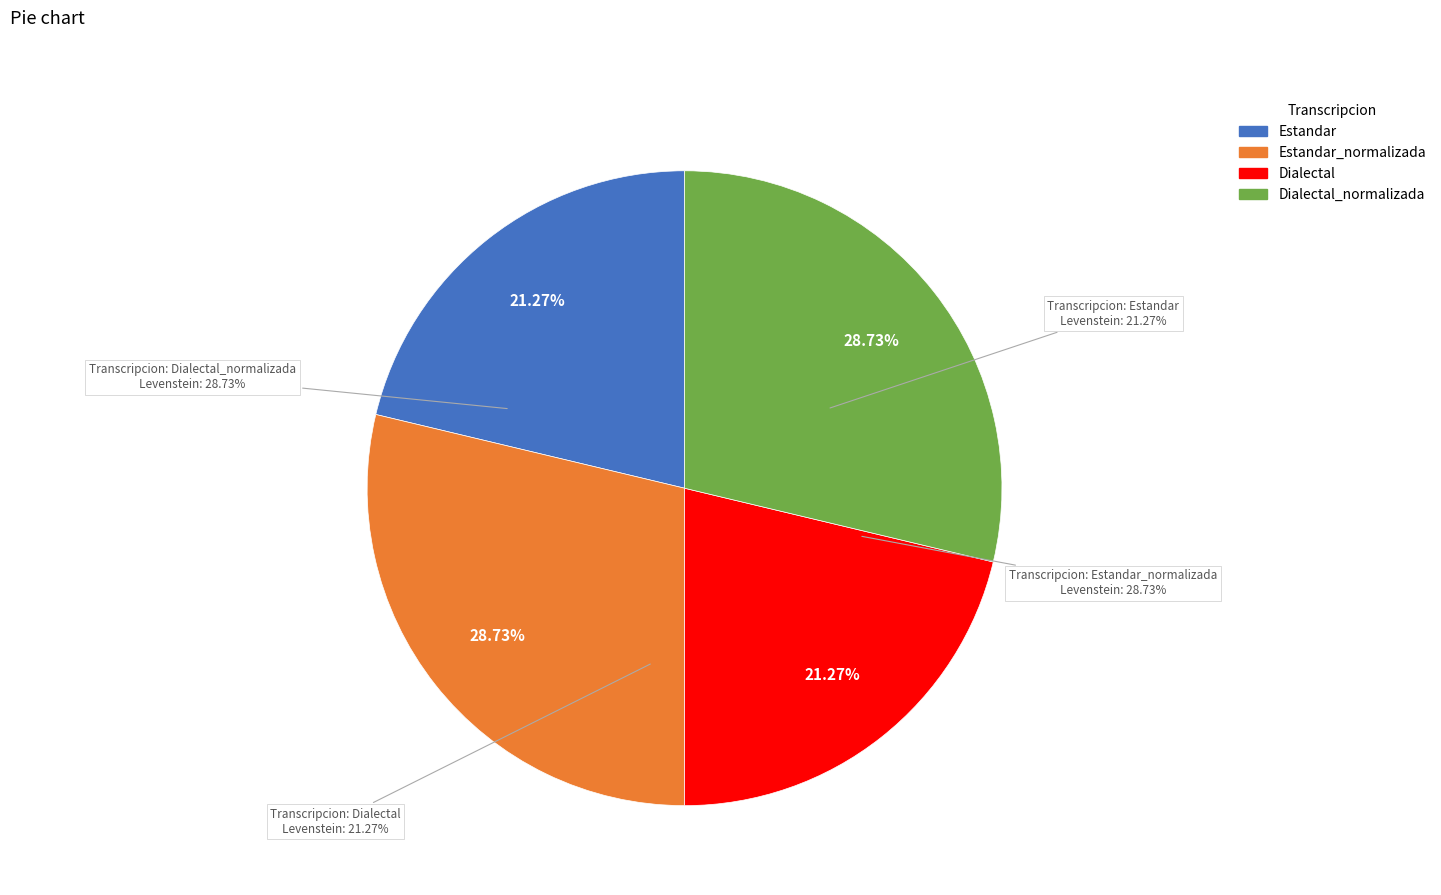

Count the number of slices in the pie.

4